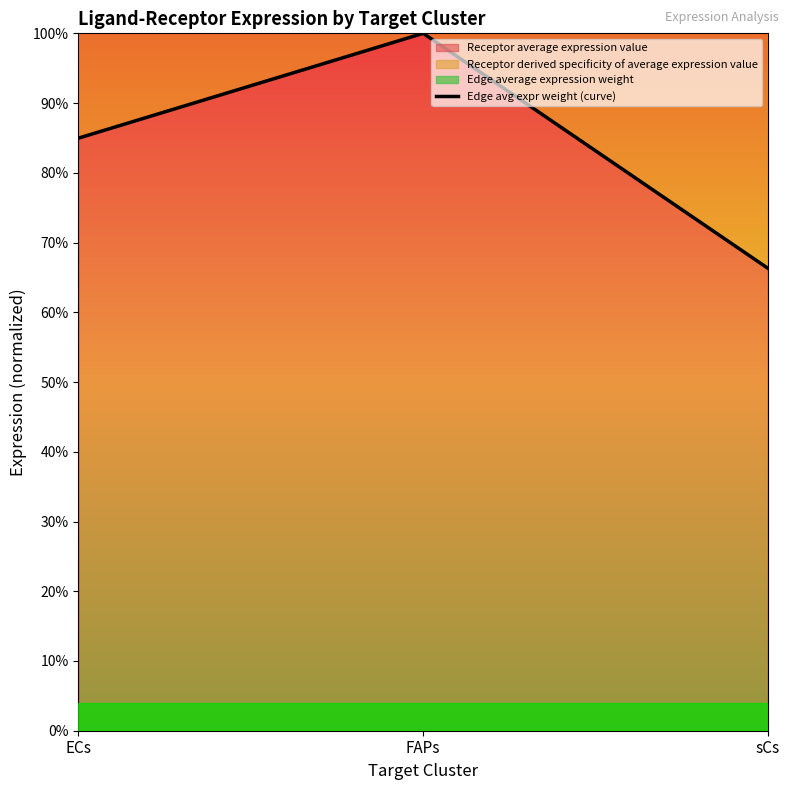

List the labels in order of value, largest first.

FAPs, ECs, sCs